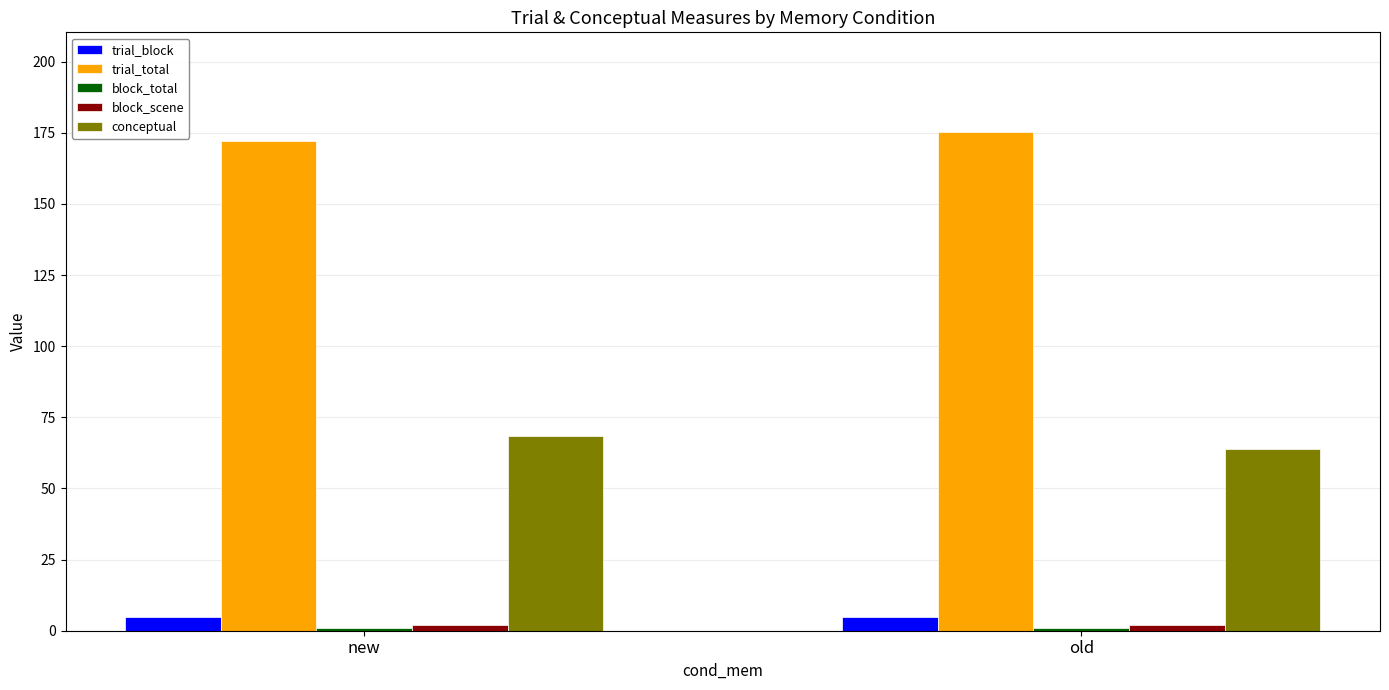

What is the sum of all trial_block values?

9.8